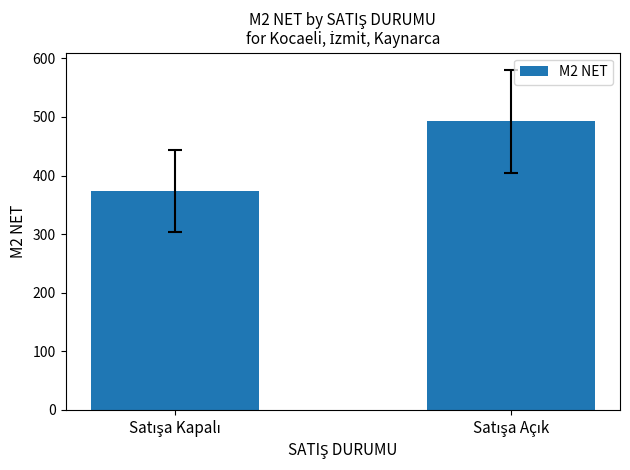

What is the maximum value shown in the chart?

492.6